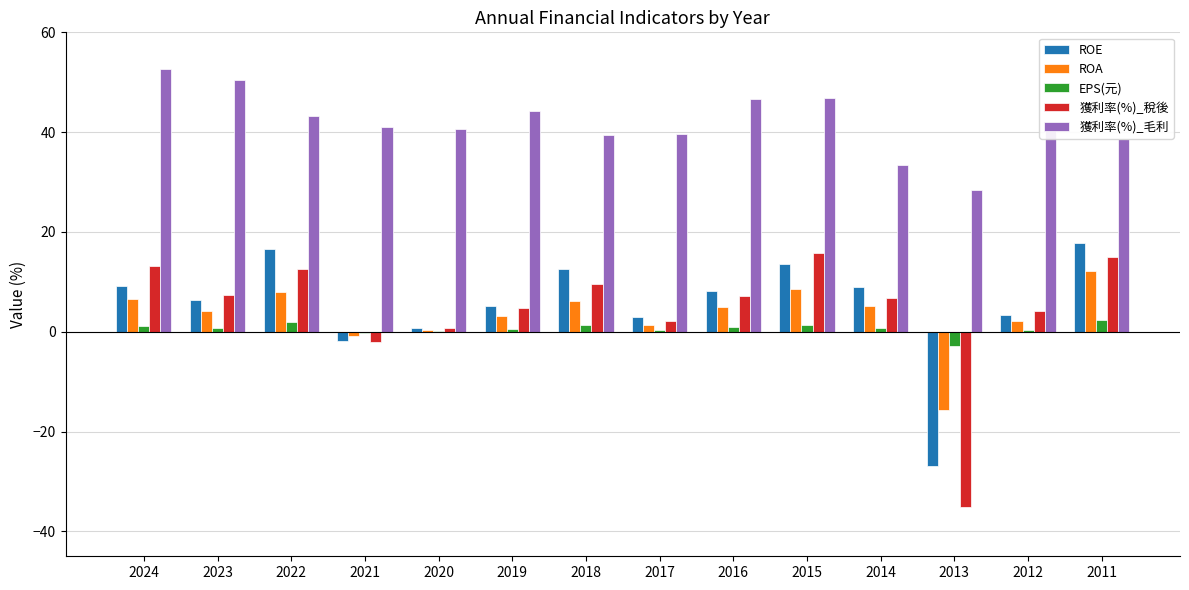

What is the sum of all EPS(元) values?

9.1